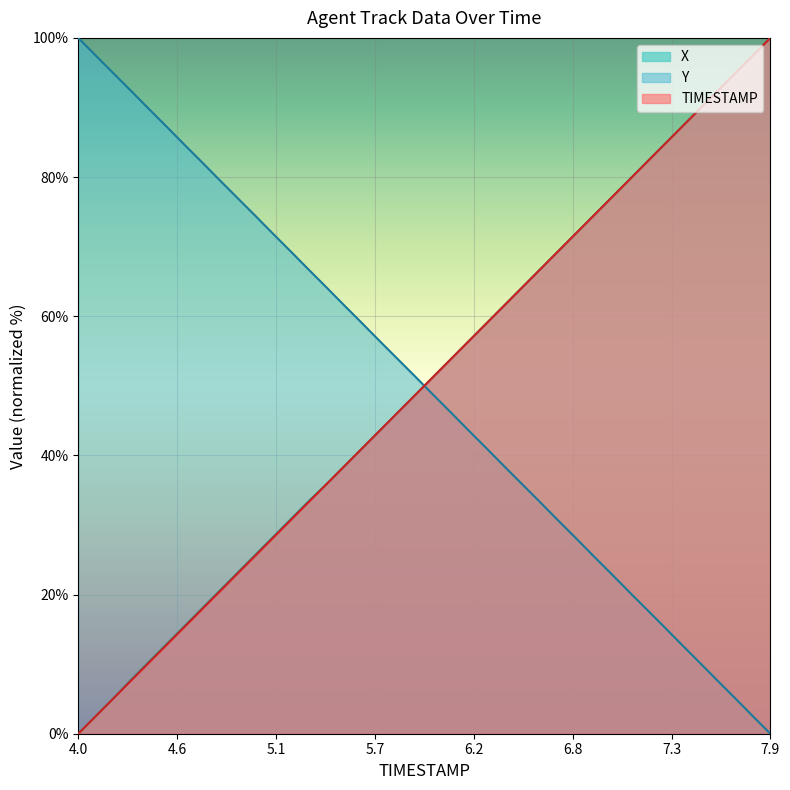

At which category is the sum across all series the highest?

7.9